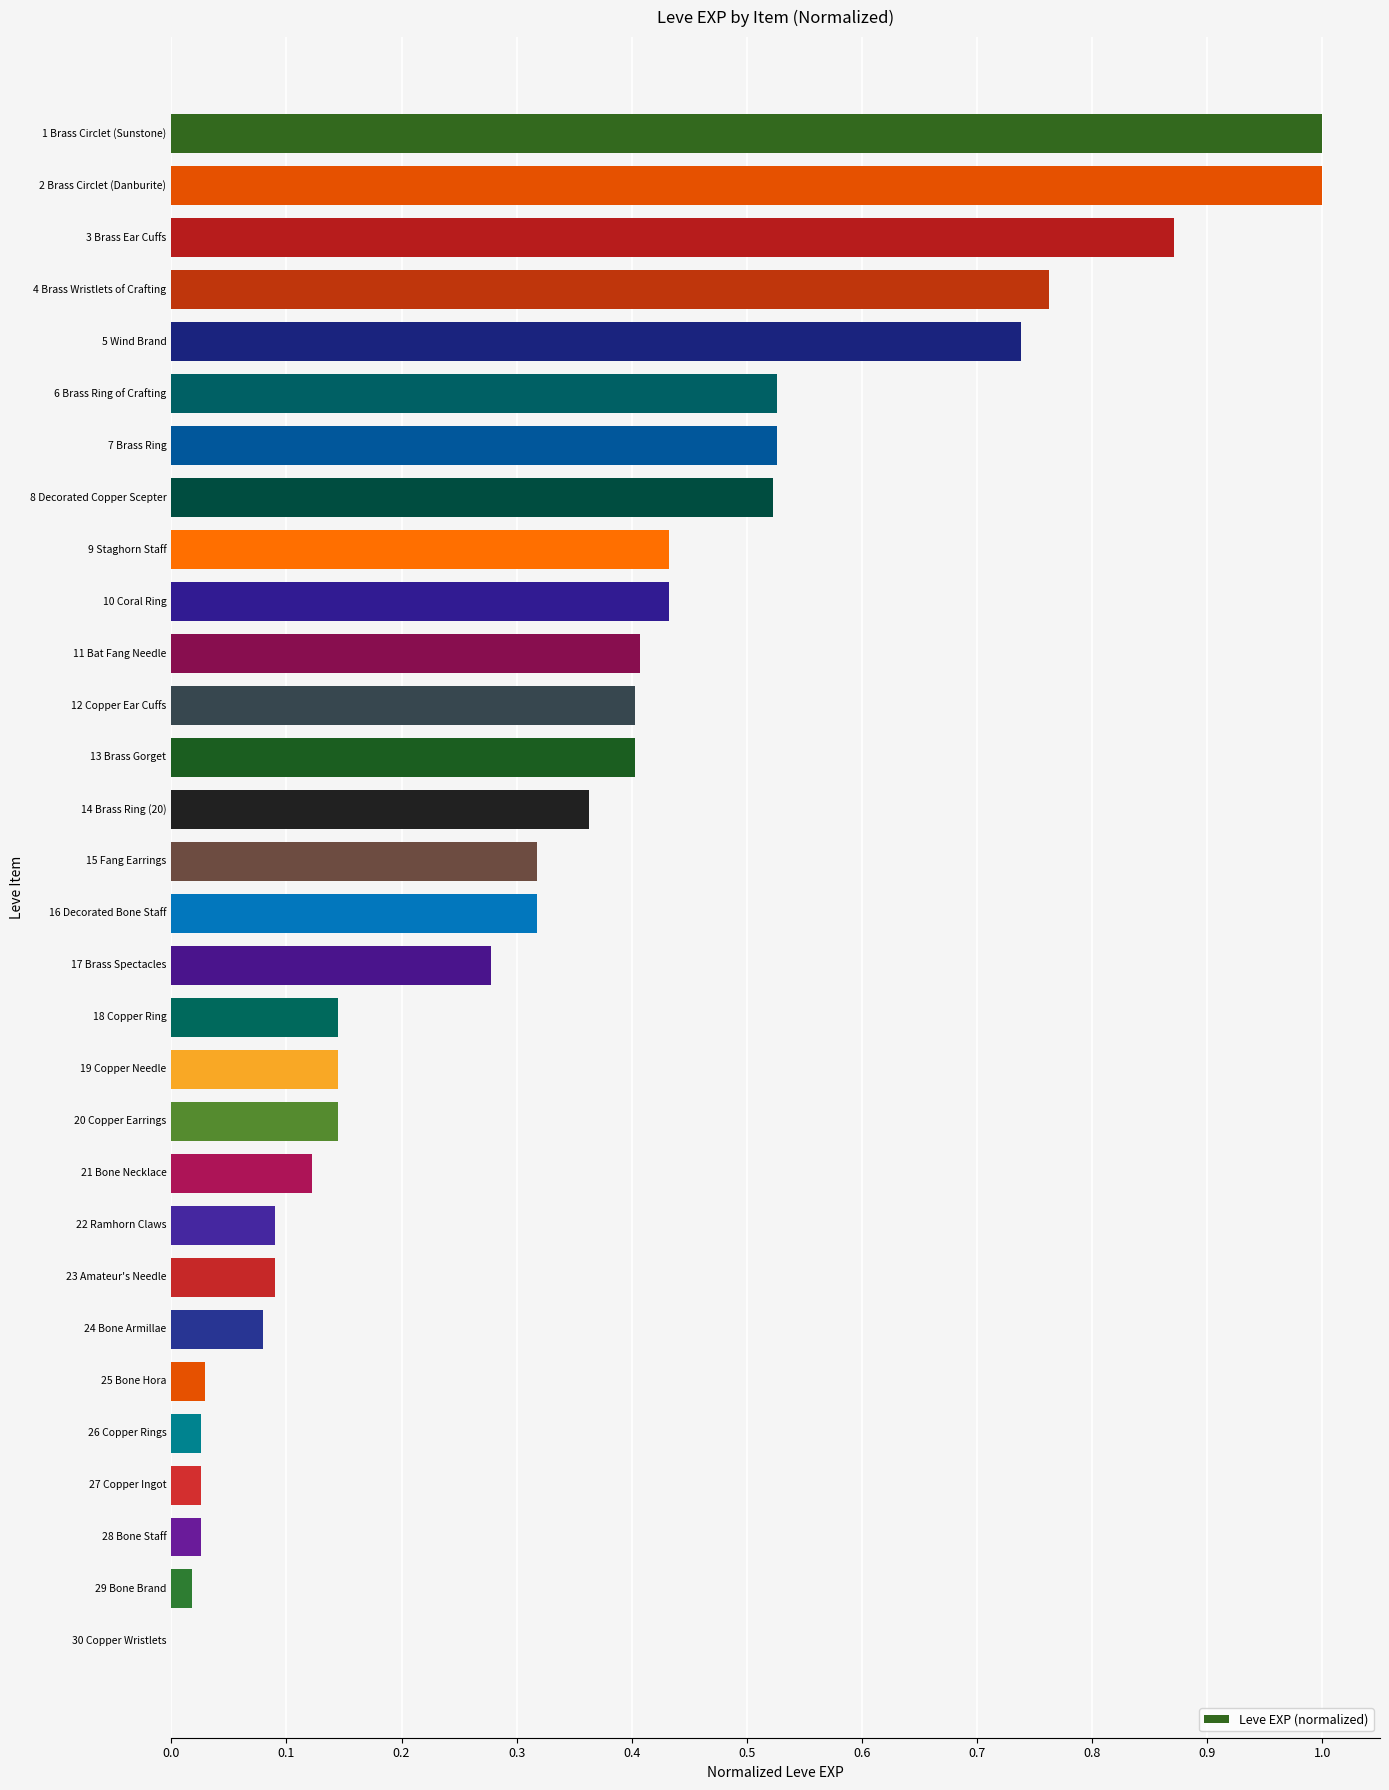

The chart shows a value of 0.1 at 17 Brass Spectacles. True or false?

False